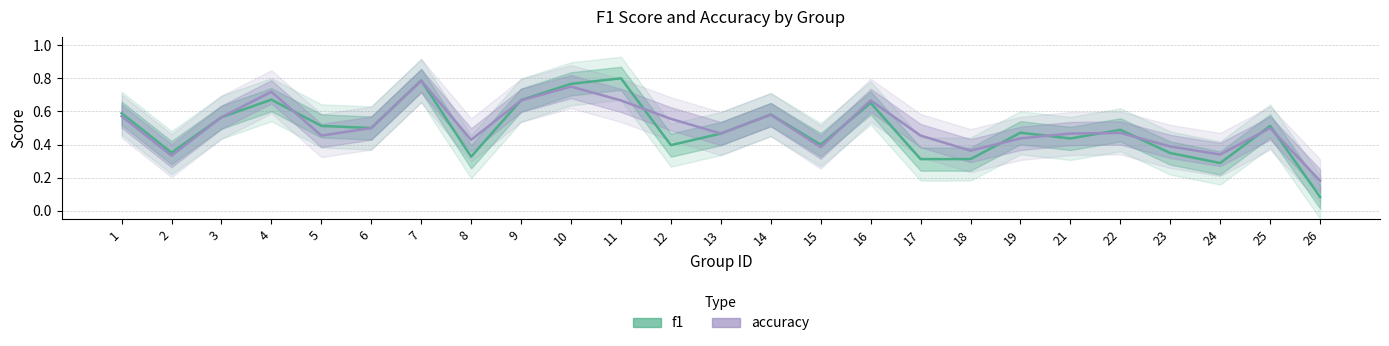

Count the number of data series in this chart.

2